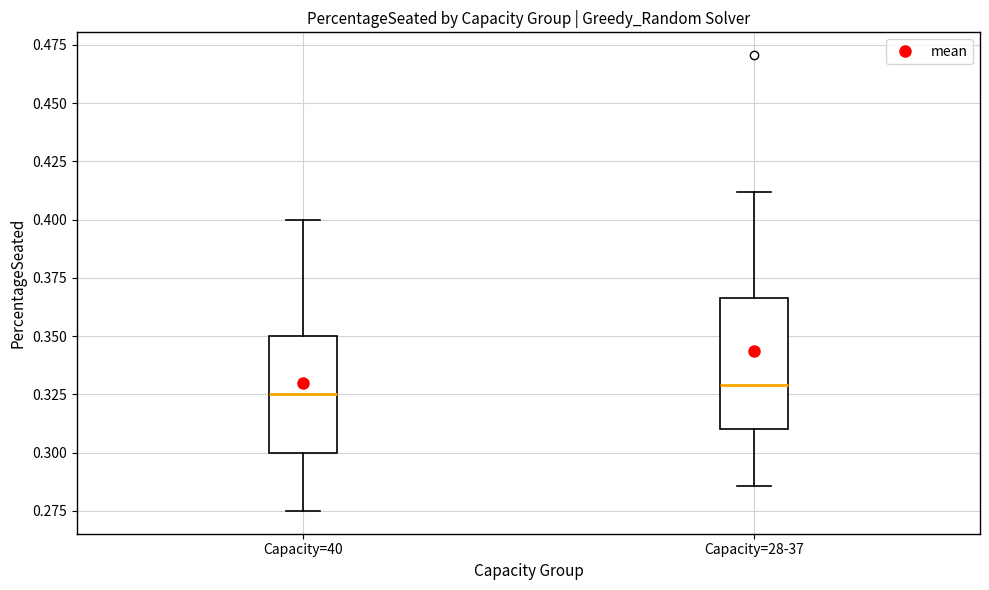

Where does the upper whisker of the box for Capacity=28-37 end on the y-axis? The values are not printed on the chart, so give them approximately, as read against the axis.

0.410